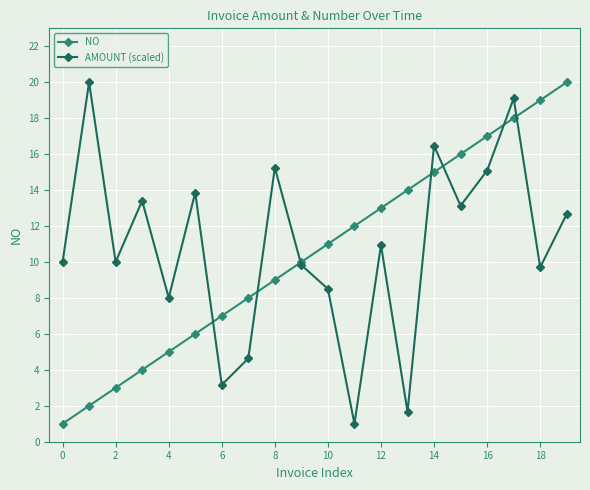

What are all the series names shown in the legend?

NO, AMOUNT (scaled)